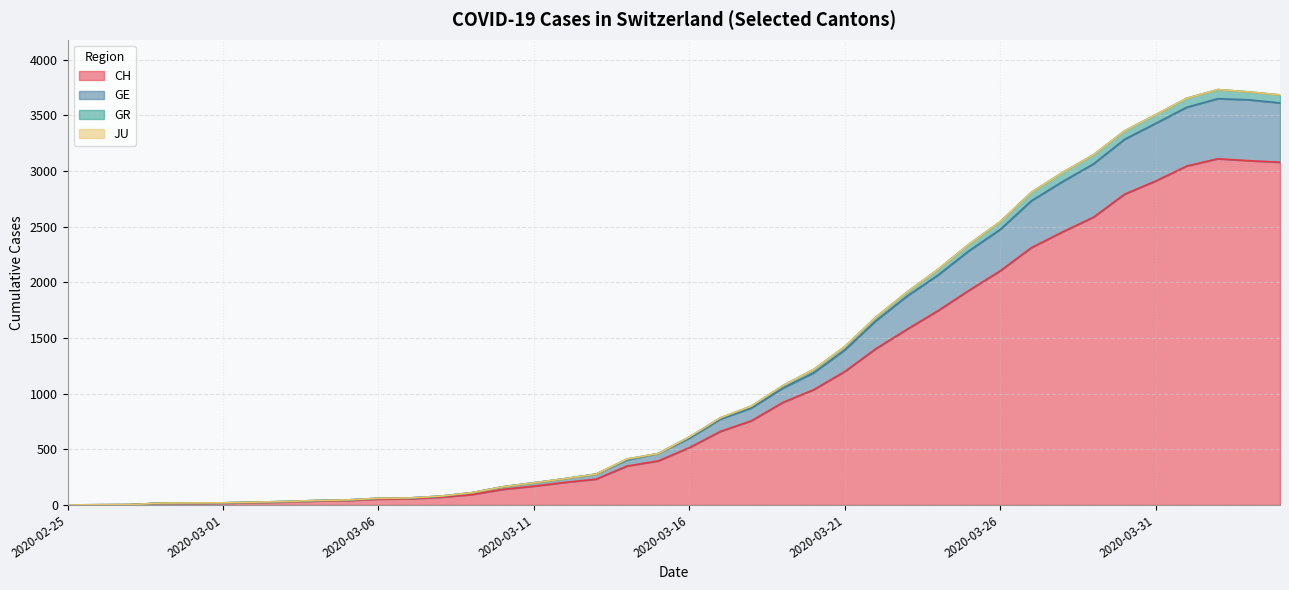

What is the greatest value displayed?

3733